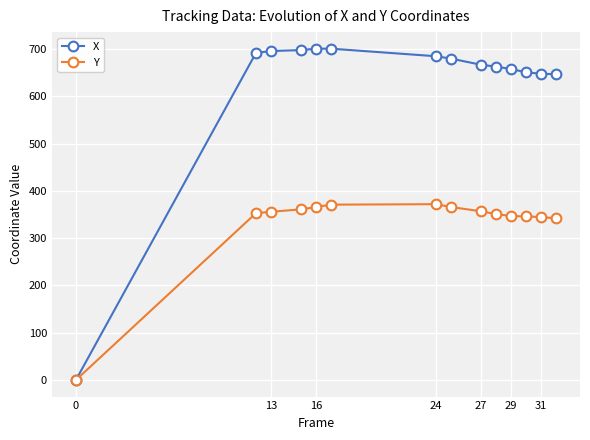

How many lines are shown in the chart?

2